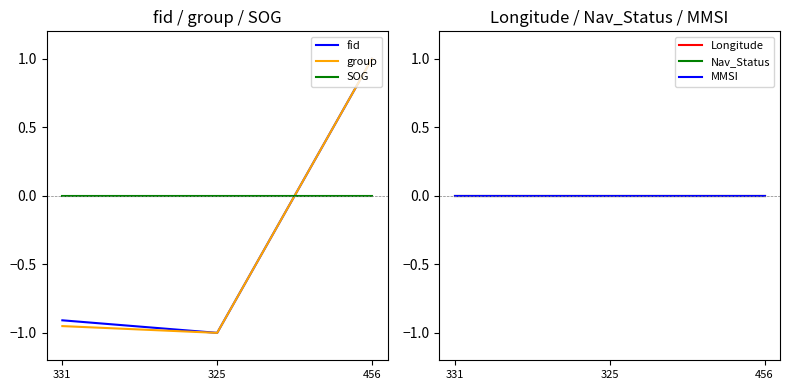

Is the value of SOG at 325 greater than the value of fid at 456?

No